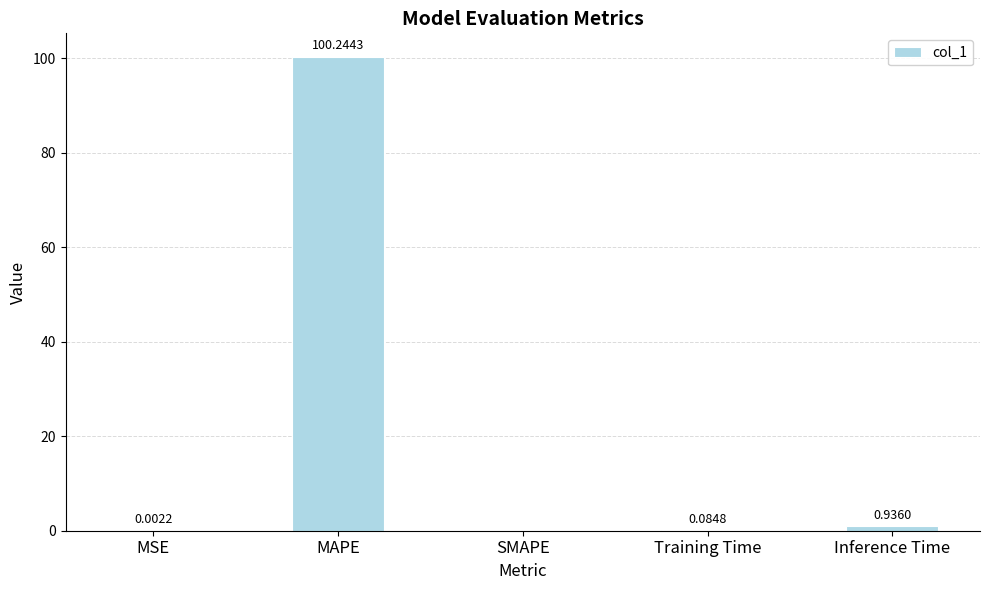

True or false: the data shows 100.2 at MAPE.

True